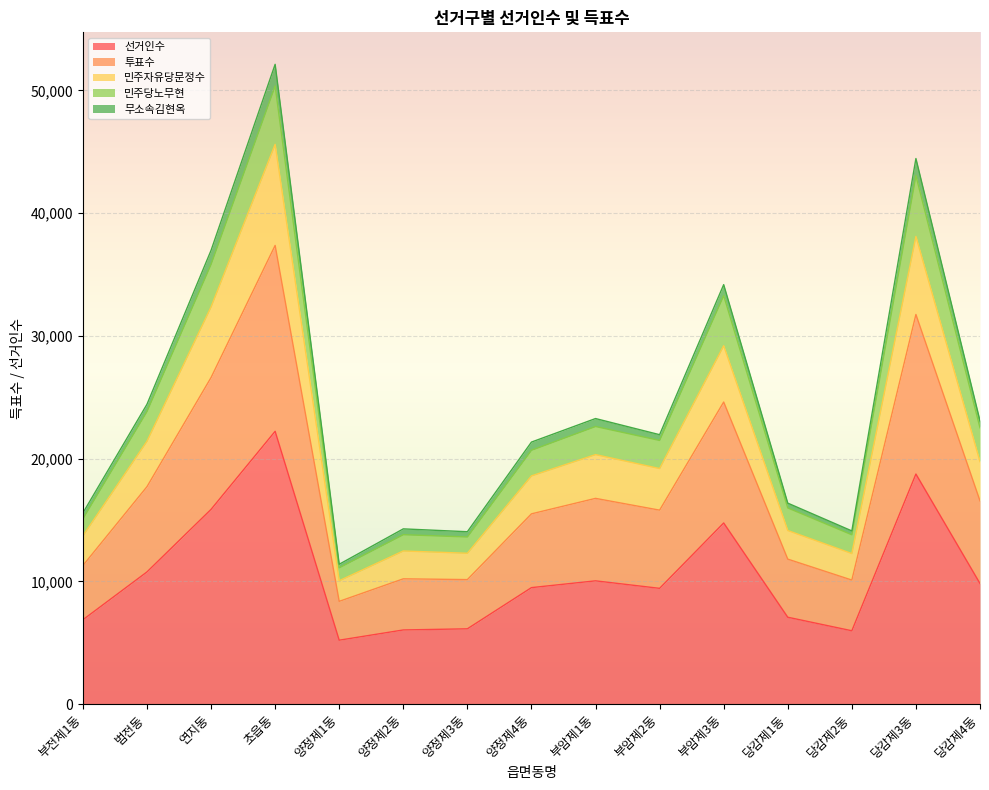

What is the maximum value for 선거인수?

22223